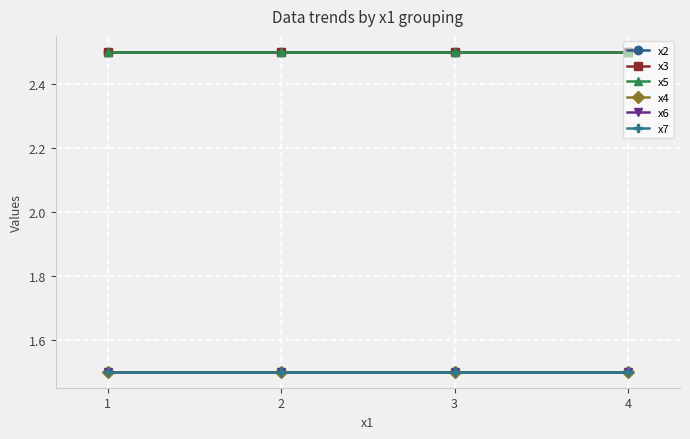

The value of x7 at 2 is 1.5. True or false?

True